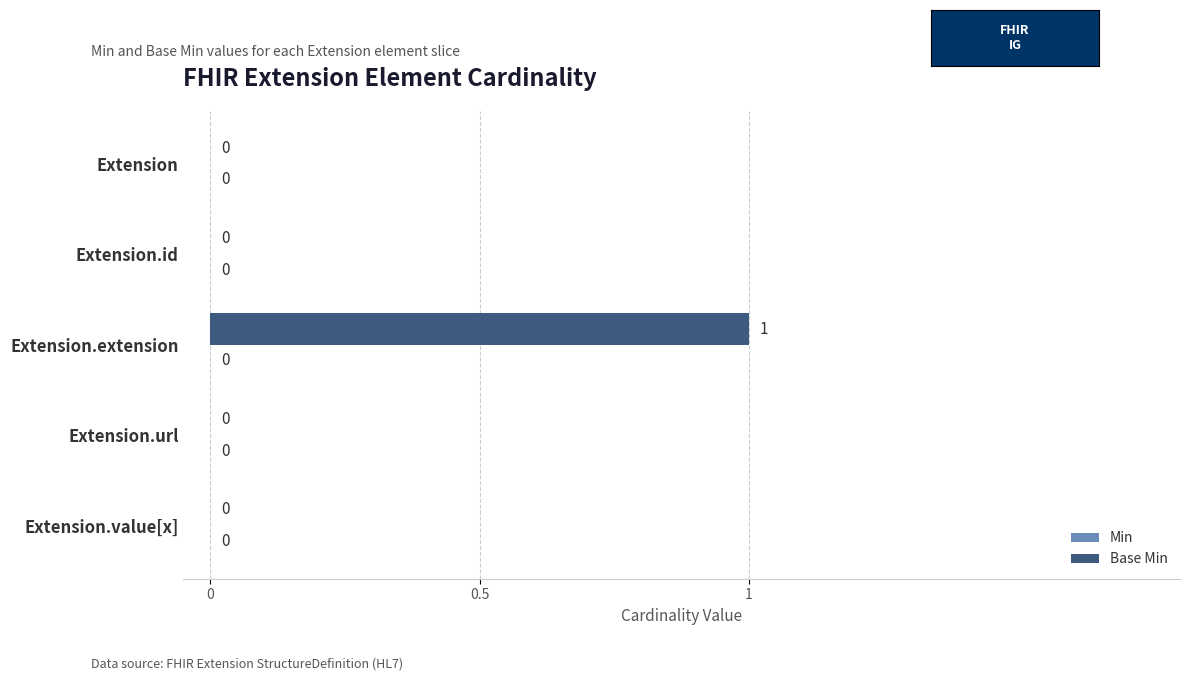

How many values are between 0 and 1?

5